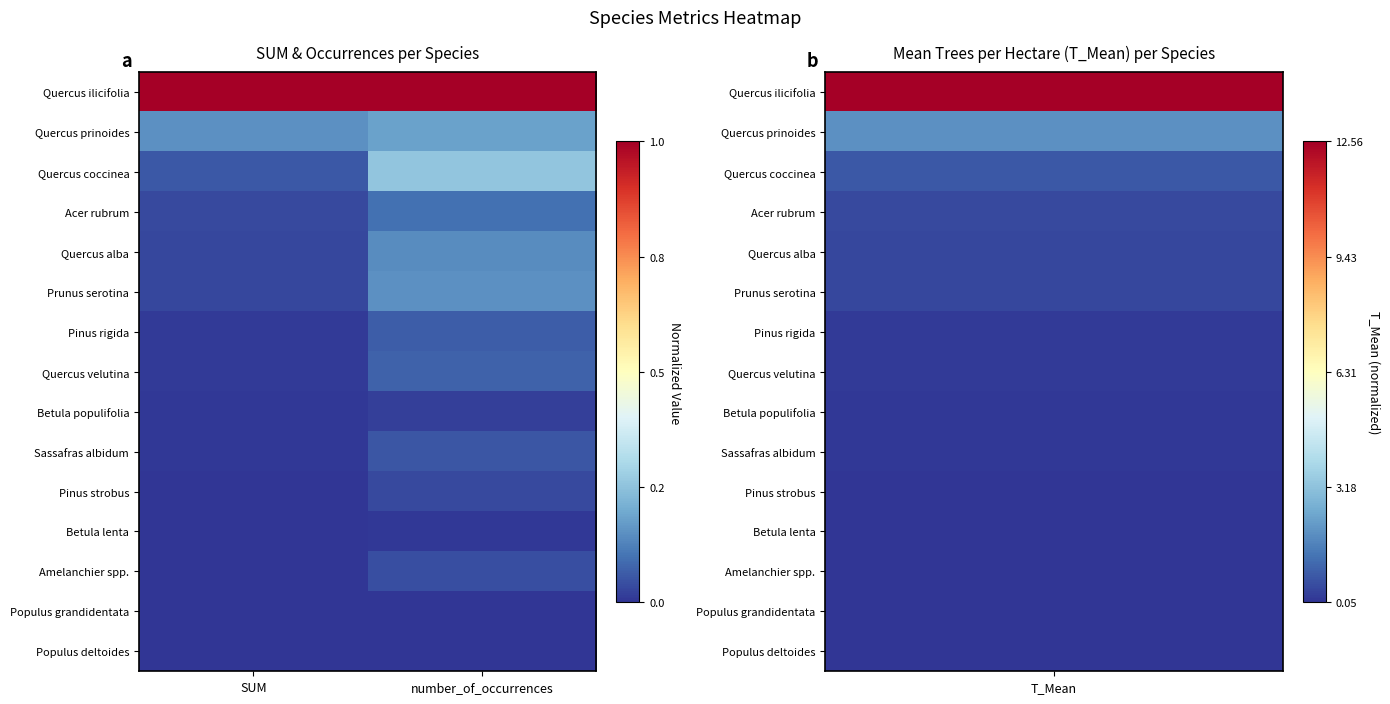

Which has a higher value, number_of_occurrences or SUM?

SUM